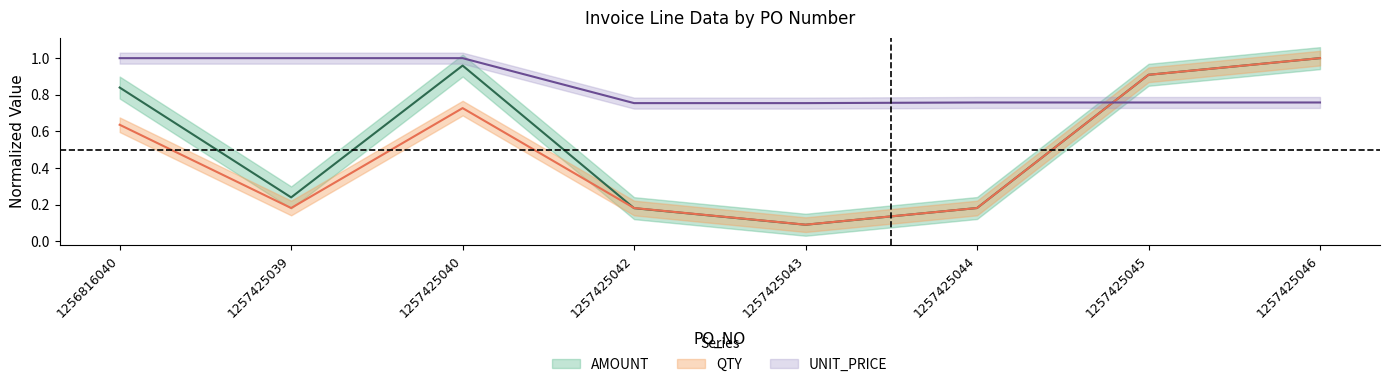

How many lines are shown in the chart?

3